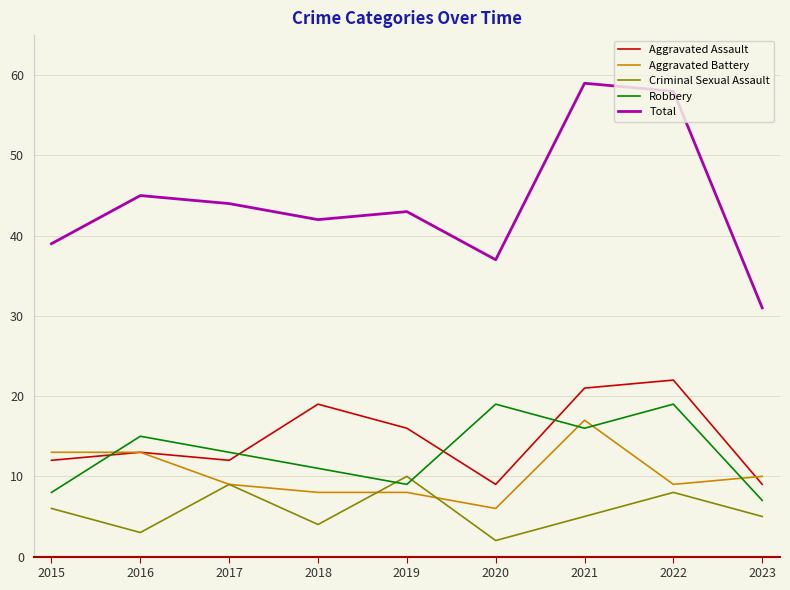

True or false: Robbery and Total cross at least once.

False